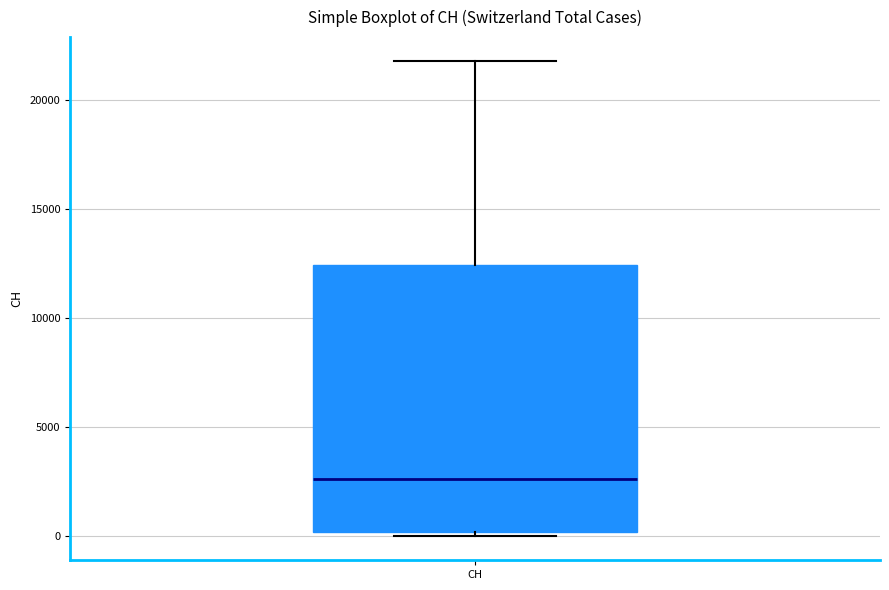

Transcribe this box plot: give where the median line is, the range the box spans, and where the two whiskers end, as read against the y-axis. The values are not printed on the chart, so give them approximately, as read against the axis.

median 2500, box 0 to 12500, whiskers 0 (just below the box's lower edge) to 22000